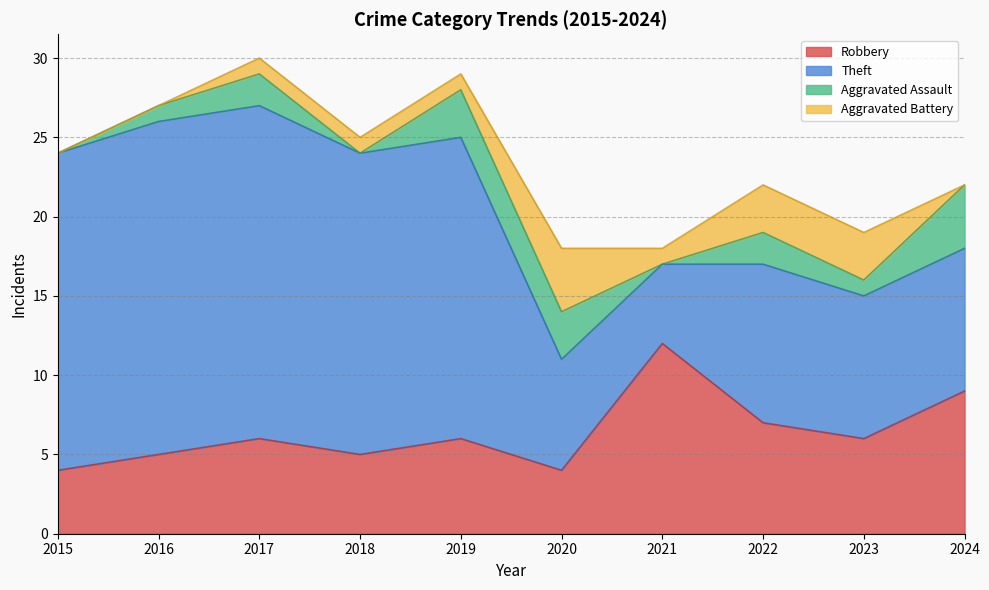

Reading left to right, what are all the values shown in this chart?

Robbery: 4	5	6	5	6	4	12	7	6	9
Theft: 20	21	21	19	19	7	5	10	9	9
Aggravated Assault: 0	1	2	0	3	3	0	2	1	4
Aggravated Battery: 0	0	1	1	1	4	1	3	3	0